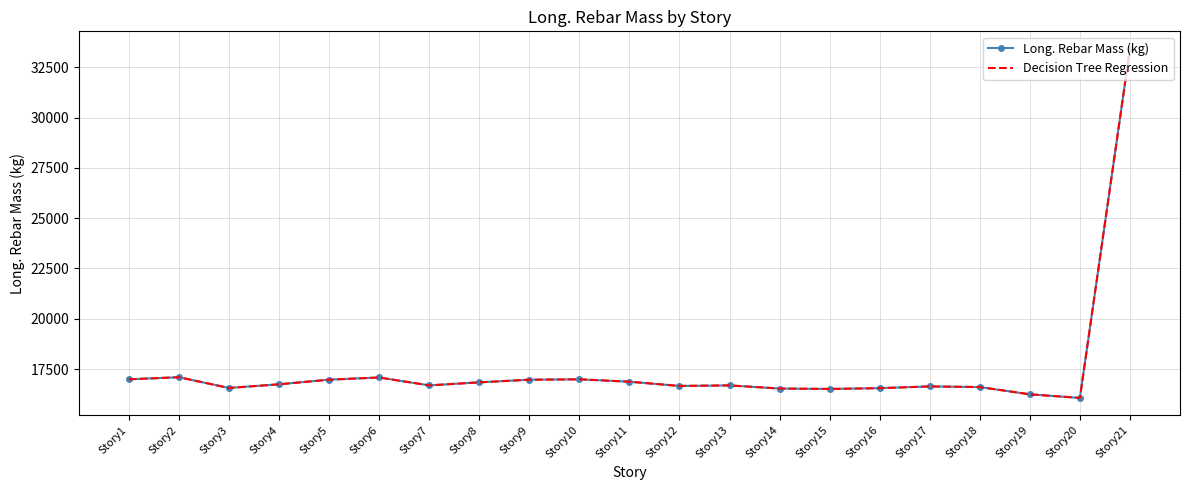

True or false: Decision Tree Regression and Long. Rebar Mass (kg) cross at least once.

False